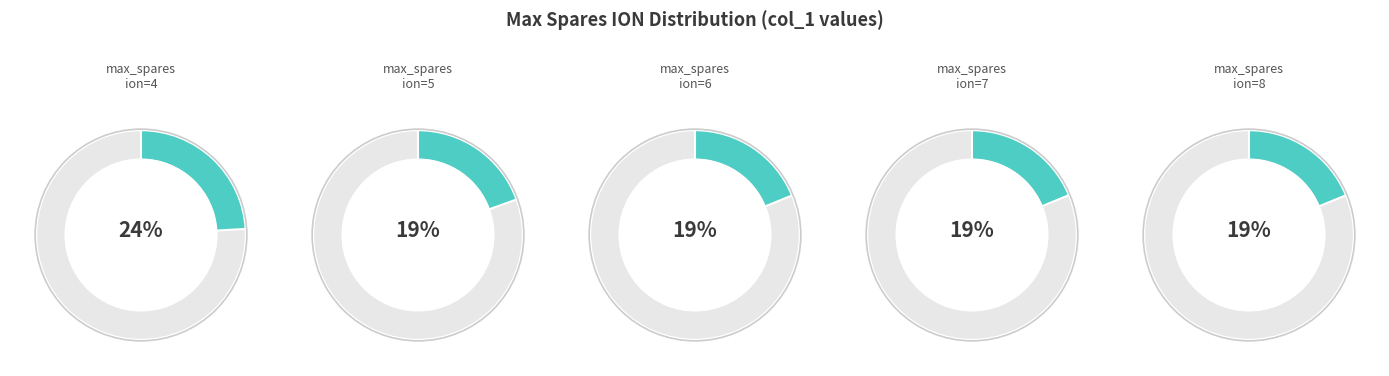

Is it true that 5 is 14% of the pie?

False